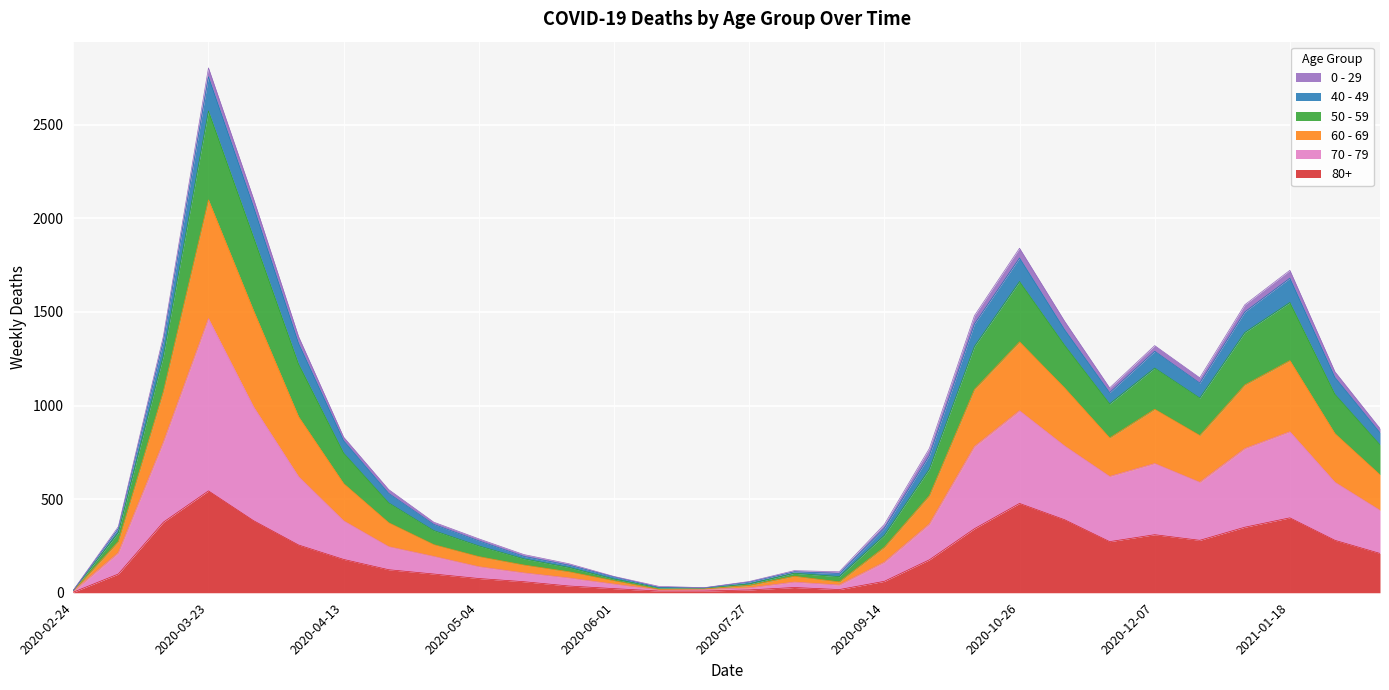

What is the minimum value shown in the chart?

3